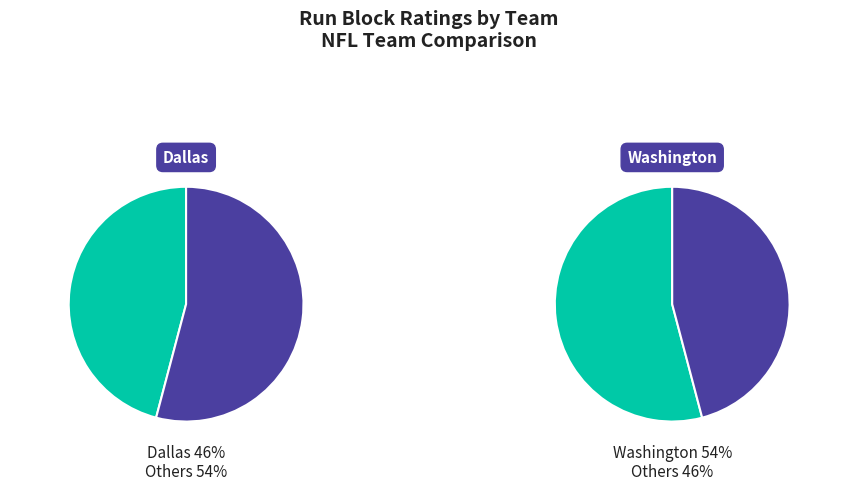

How many slices are in this pie chart?

2